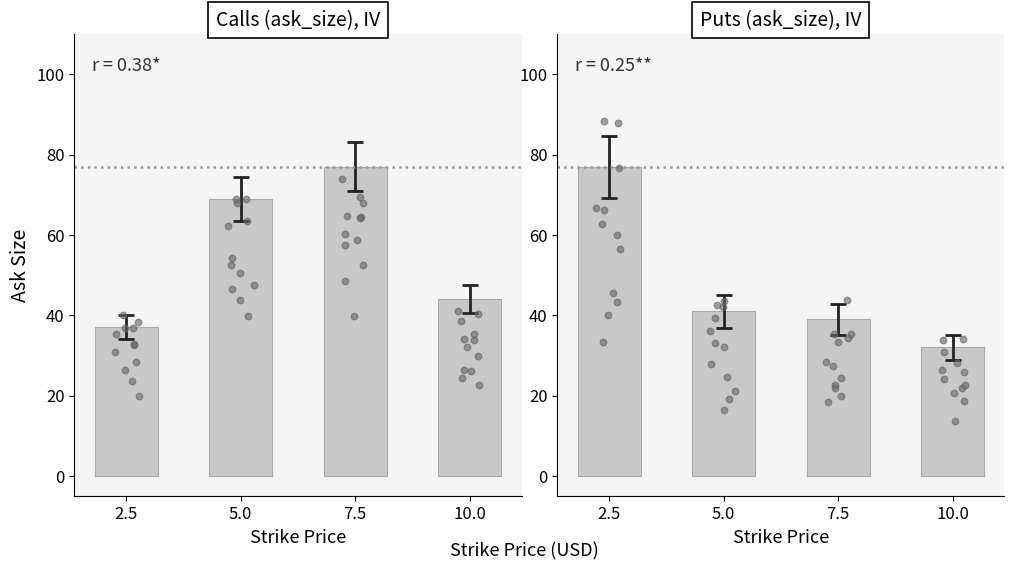

Which series contains the highest Y value?

Call (ask_size)